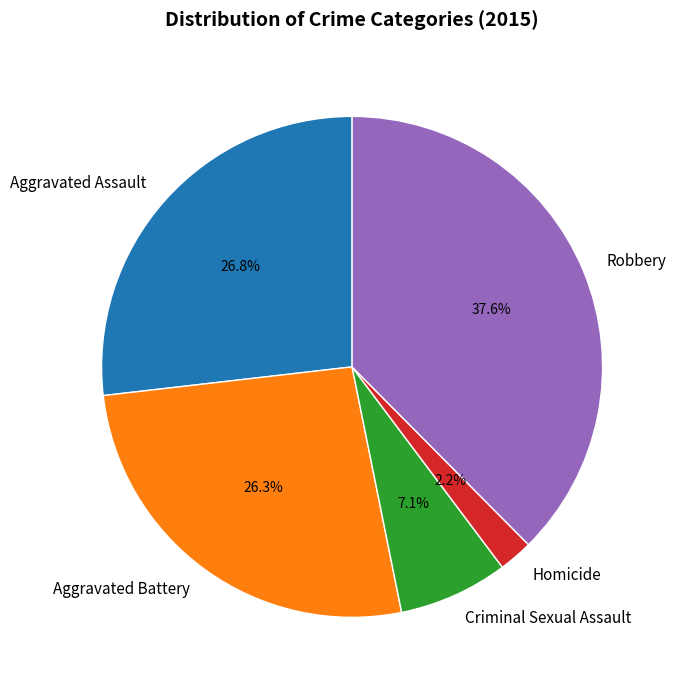

Does any single category account for the majority?

No